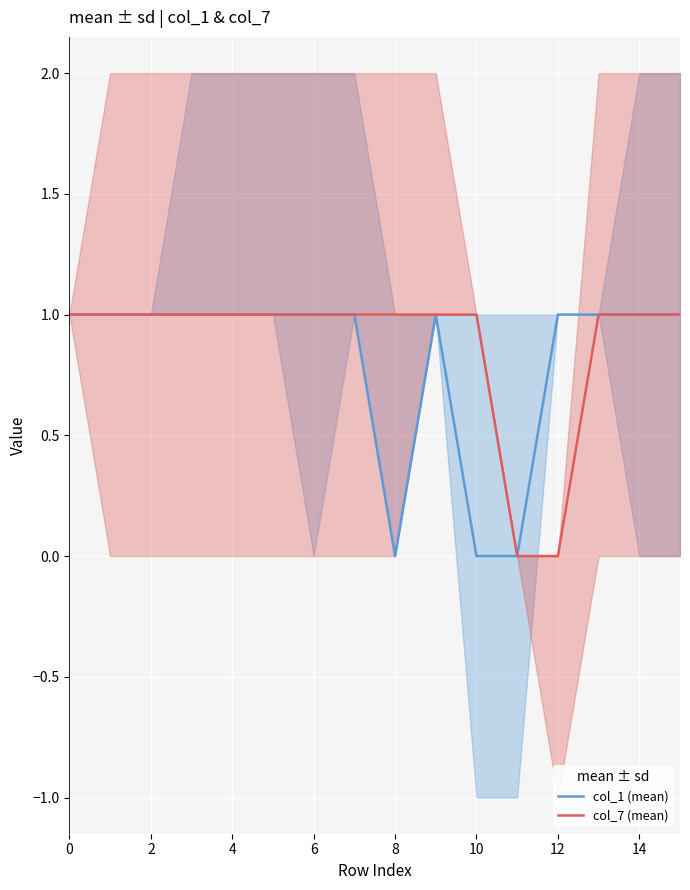

Which series has the largest total across all categories?

col_7 (mean)